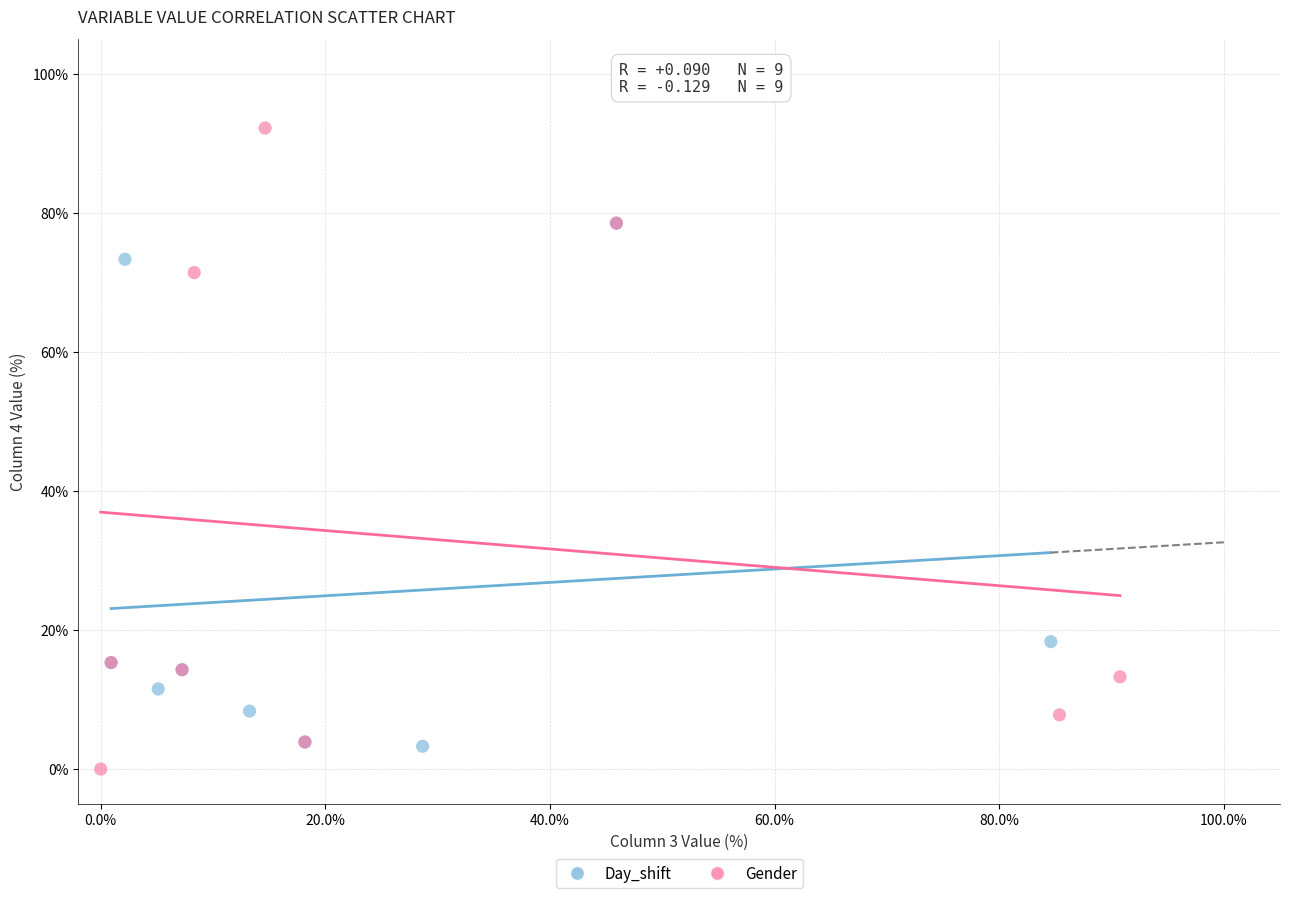

Which series has the widest spread of Y values?

Gender